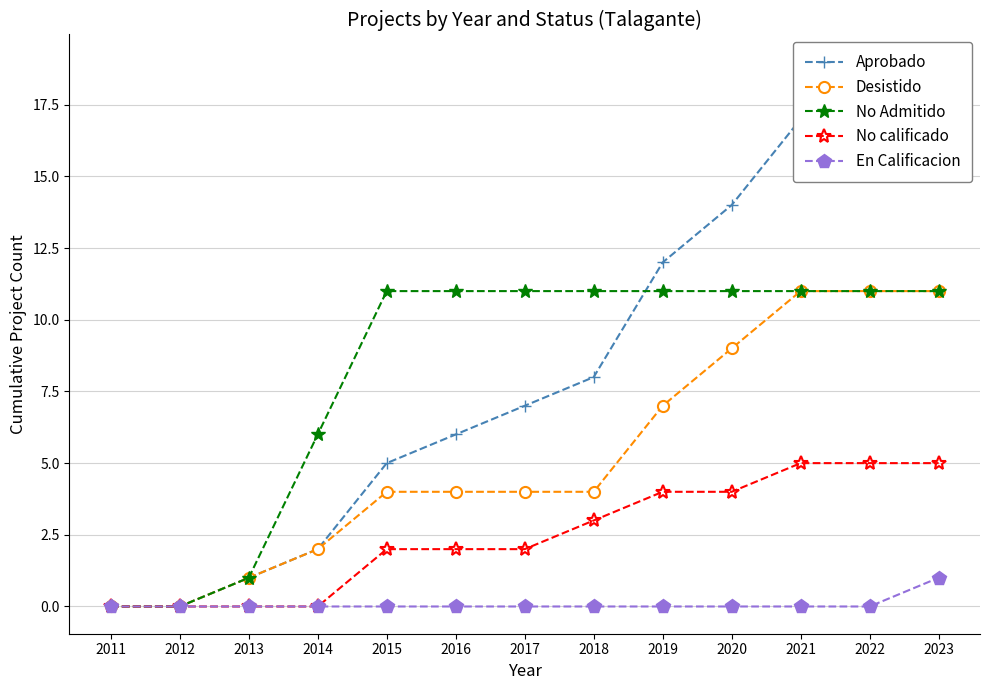

Which category has the lowest value in the En Calificacion series?

2011